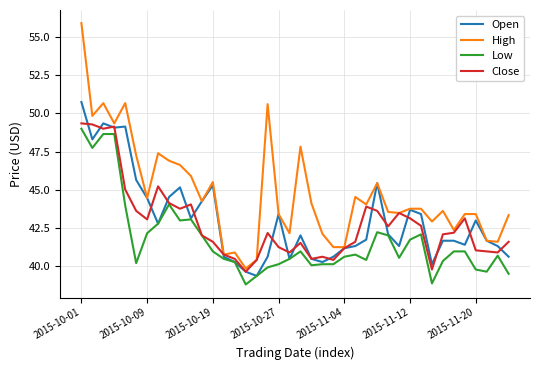

Which series has the largest total across all categories?

High